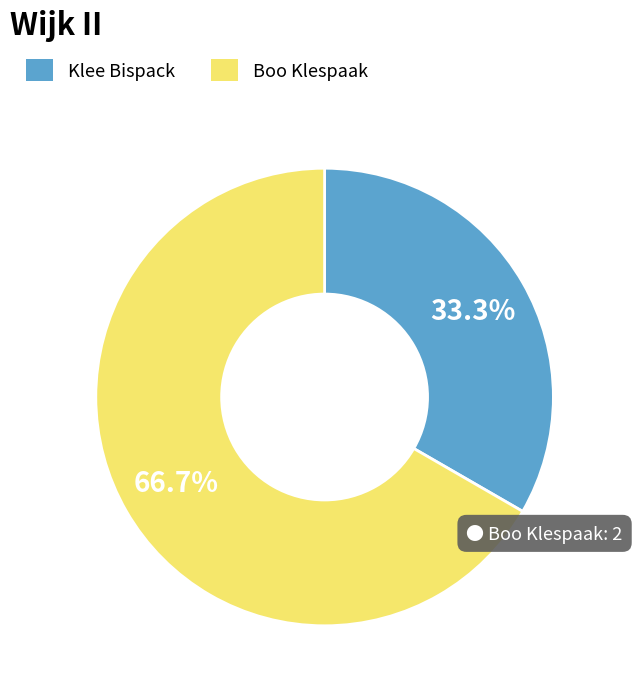

How many slices are in this pie chart?

2